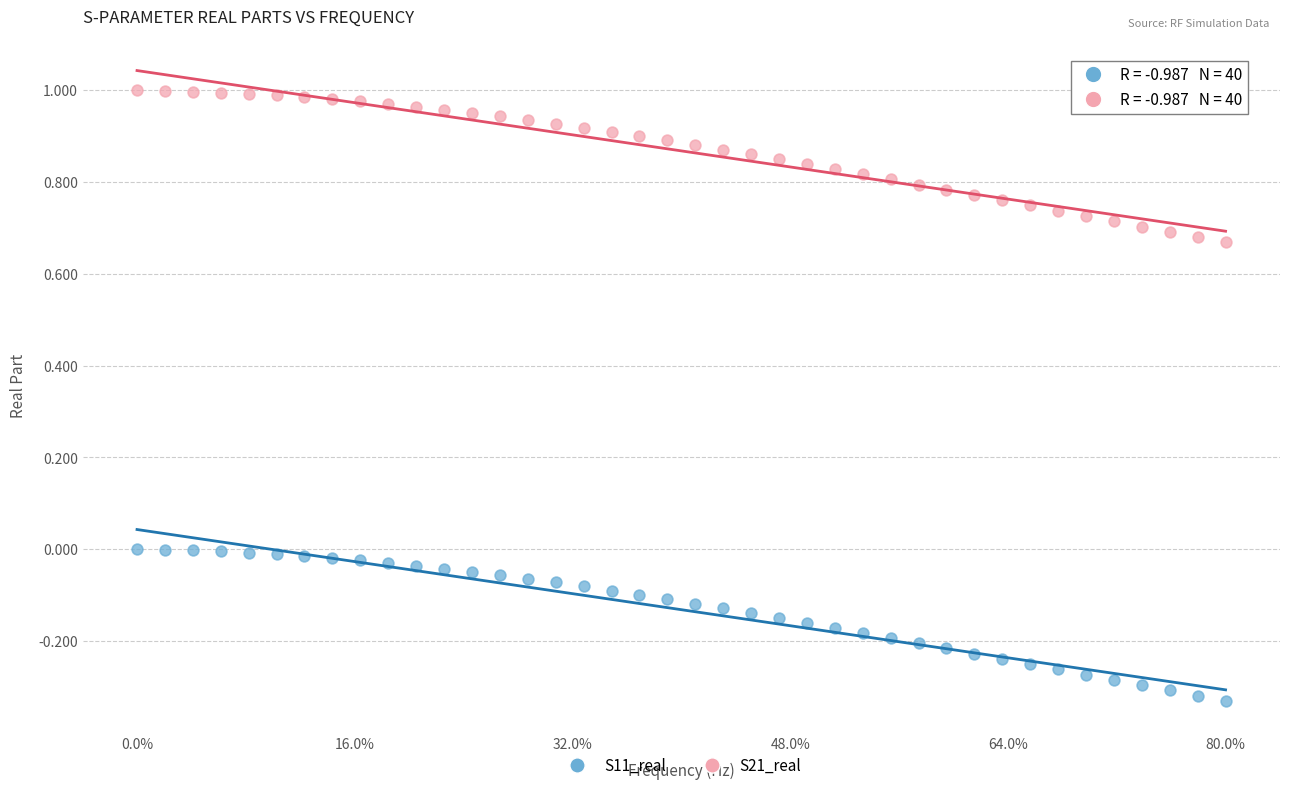

Which series contains the lowest Y value?

S11_real